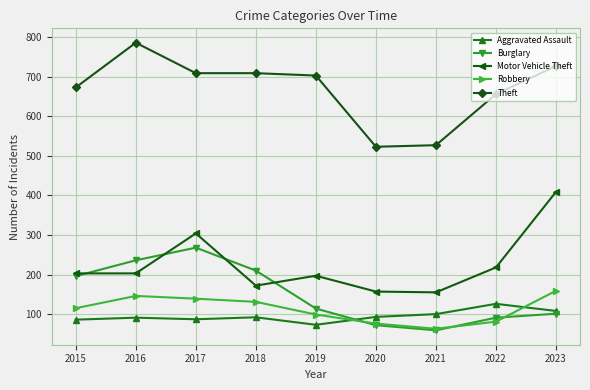

The value of Burglary at 2018 is 210. True or false?

True